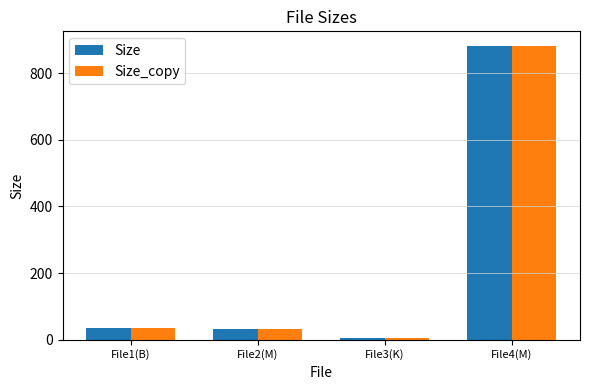

What are all the series names shown in the legend?

Size, Size_copy